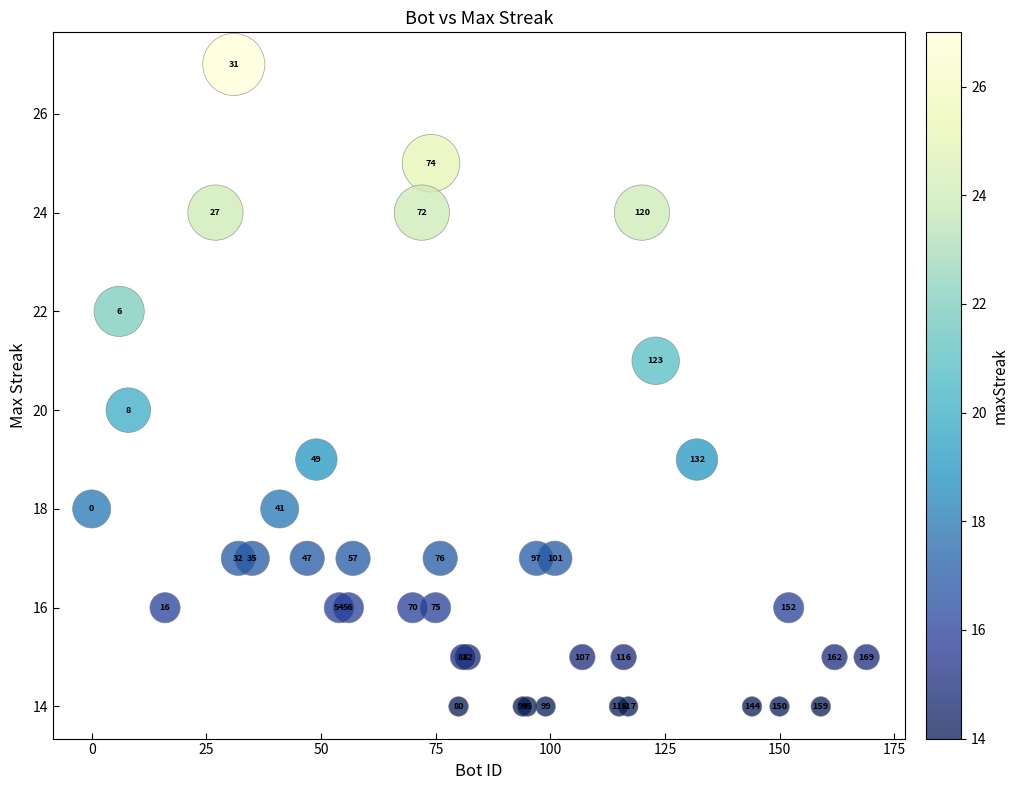

What Y value in the scatter plot is closest to 20?

20